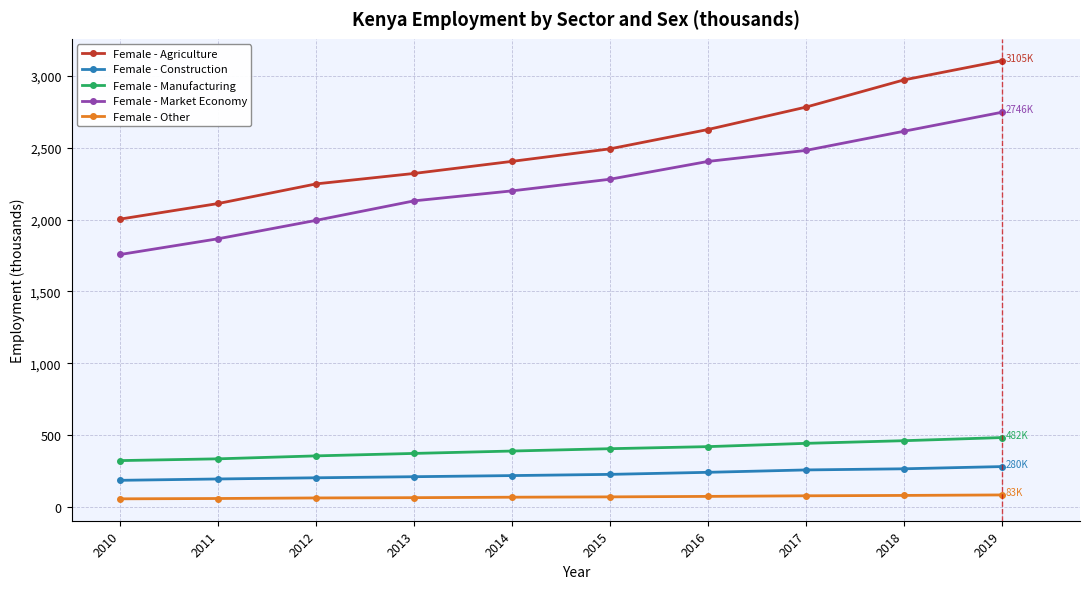

What is the greatest value displayed?

3105.0